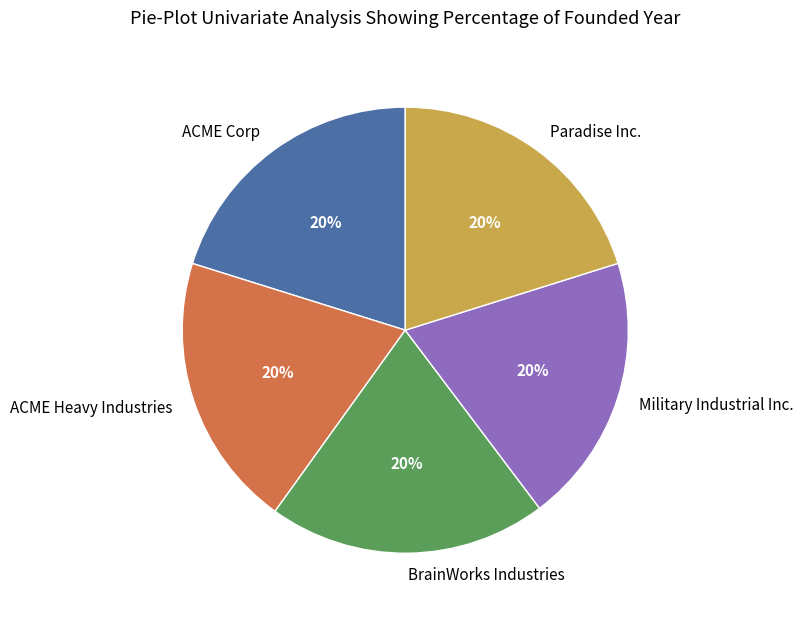

How many slices are in this pie chart?

5